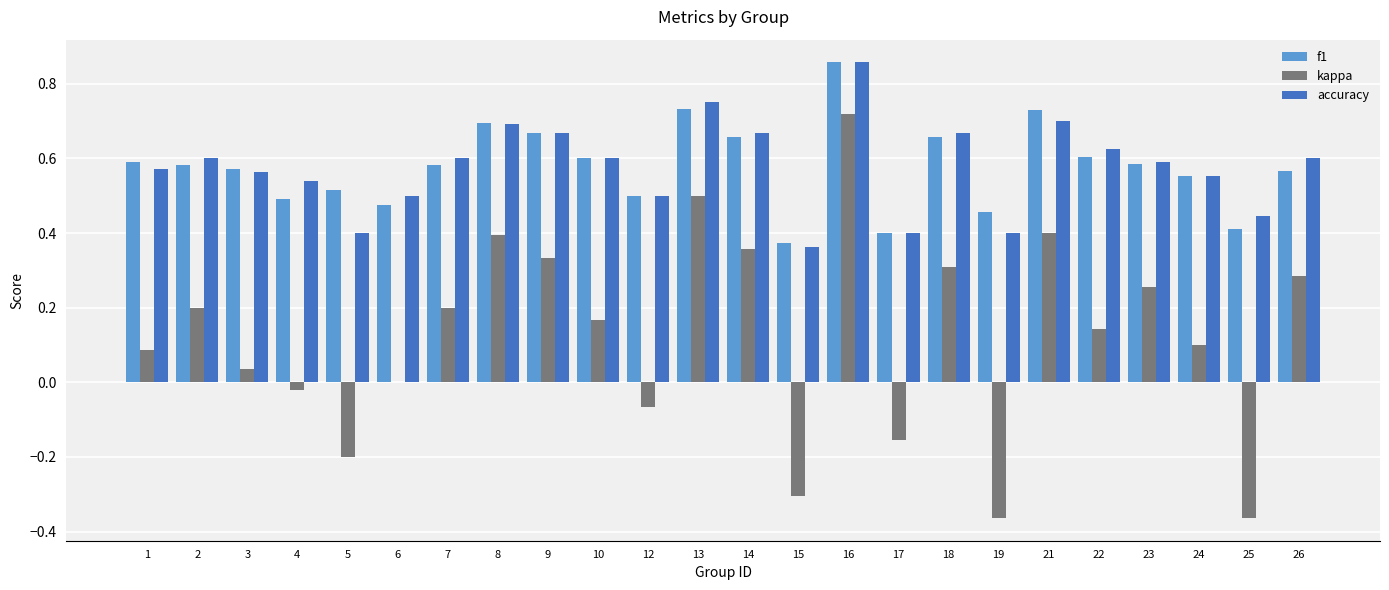

How many distinct data groups are displayed?

3